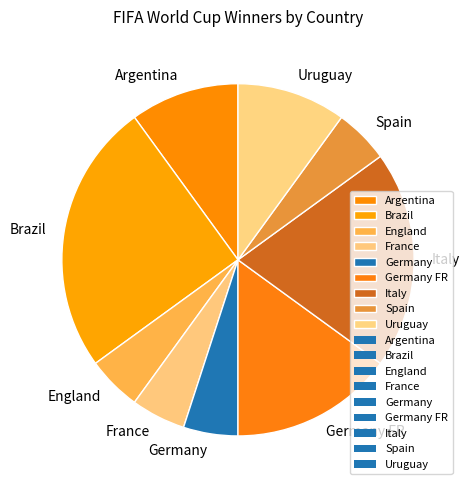

How many slices are in this pie chart?

9